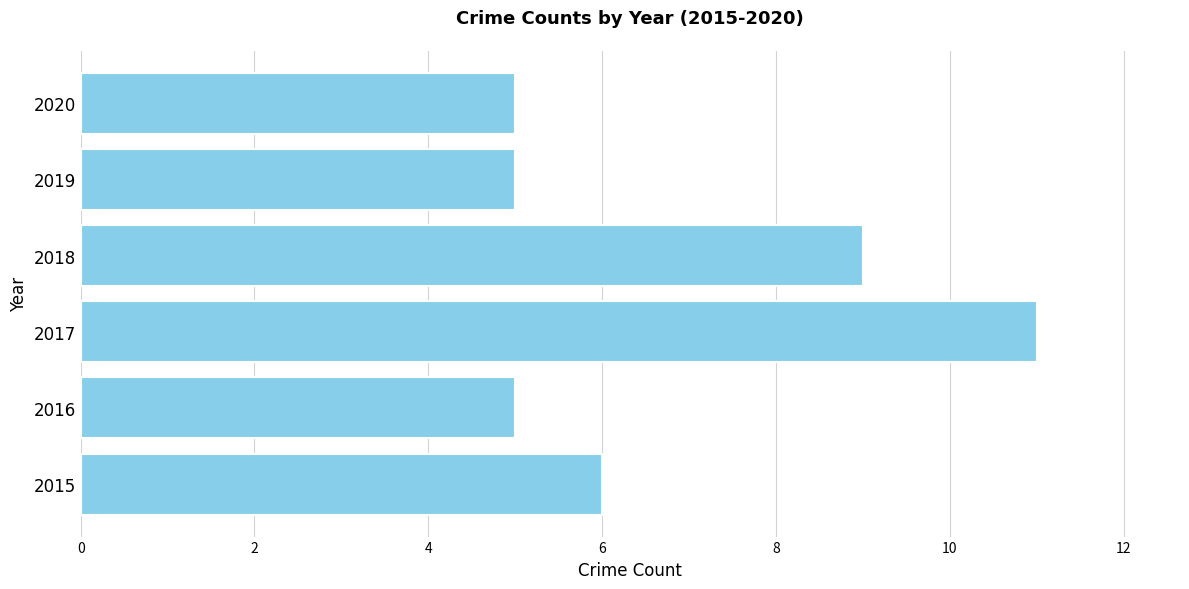

What is the difference between the values at 2015 and 2017?

5